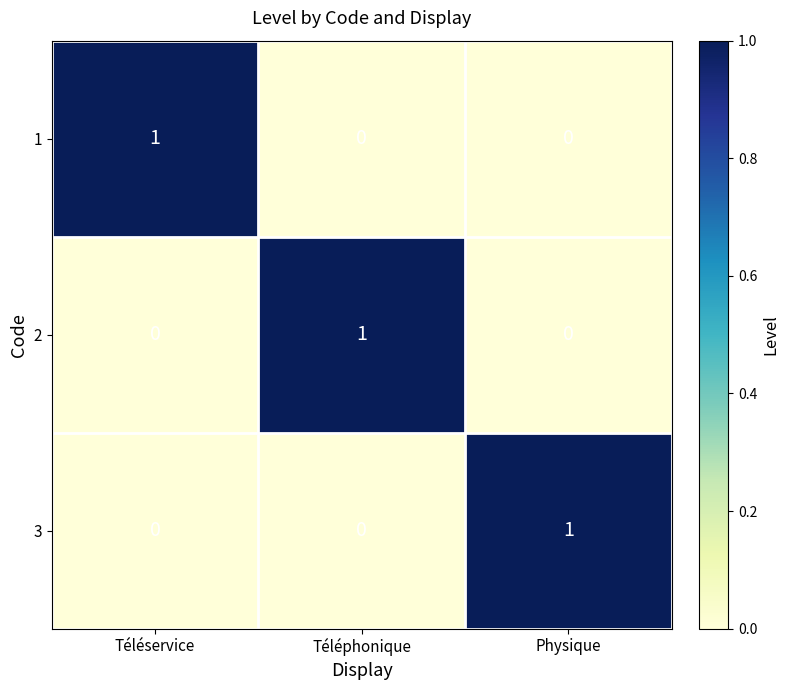

What is the total value across all series at Téléservice?

1